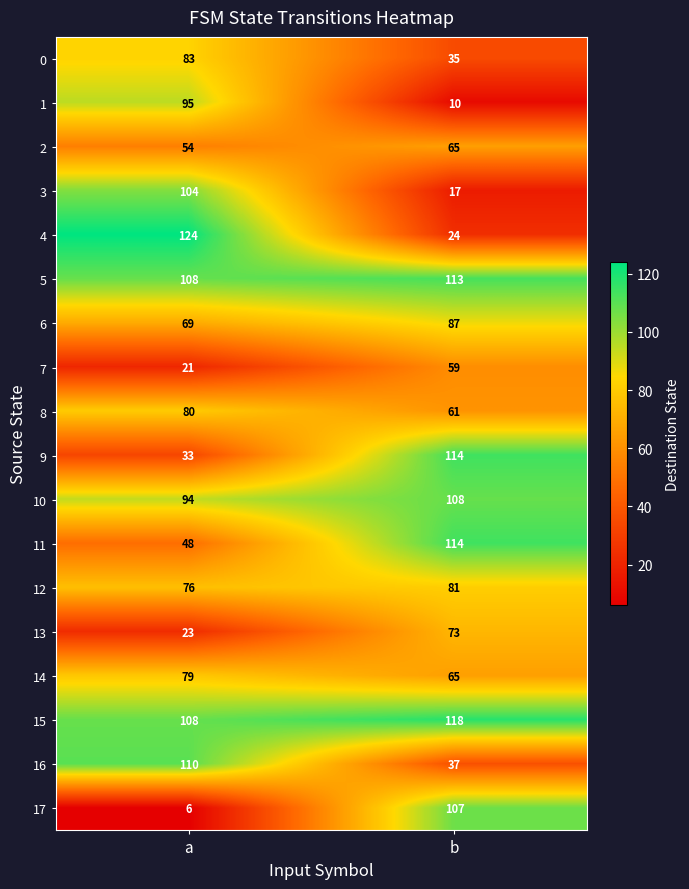

List the labels in order of 5 value, largest first.

b, a